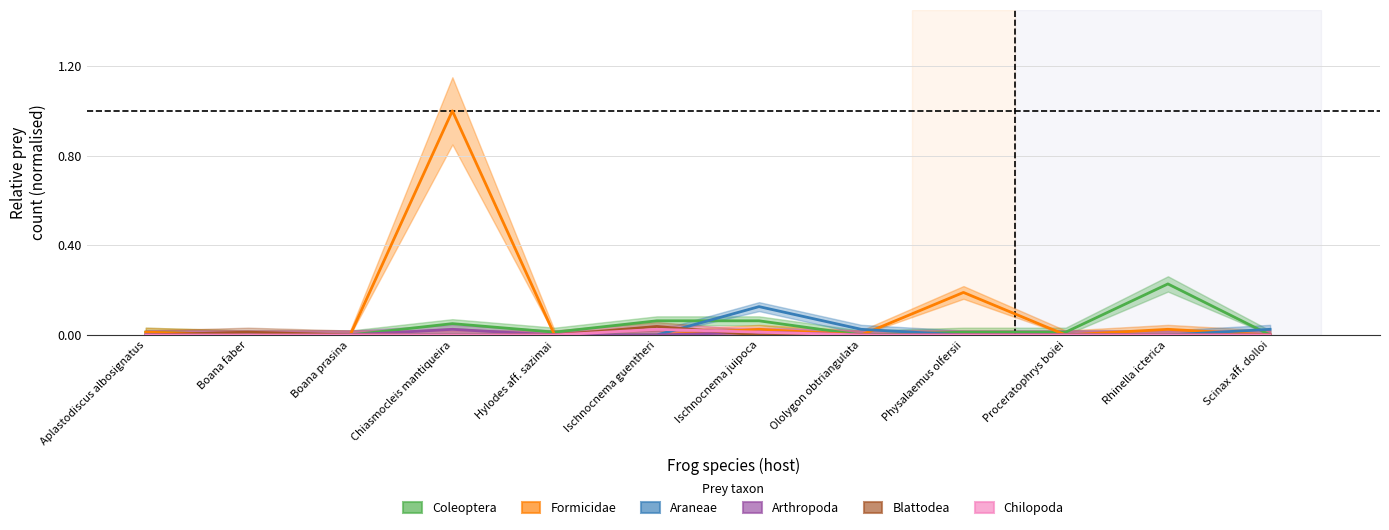

What is the maximum value shown in the chart?

1.0